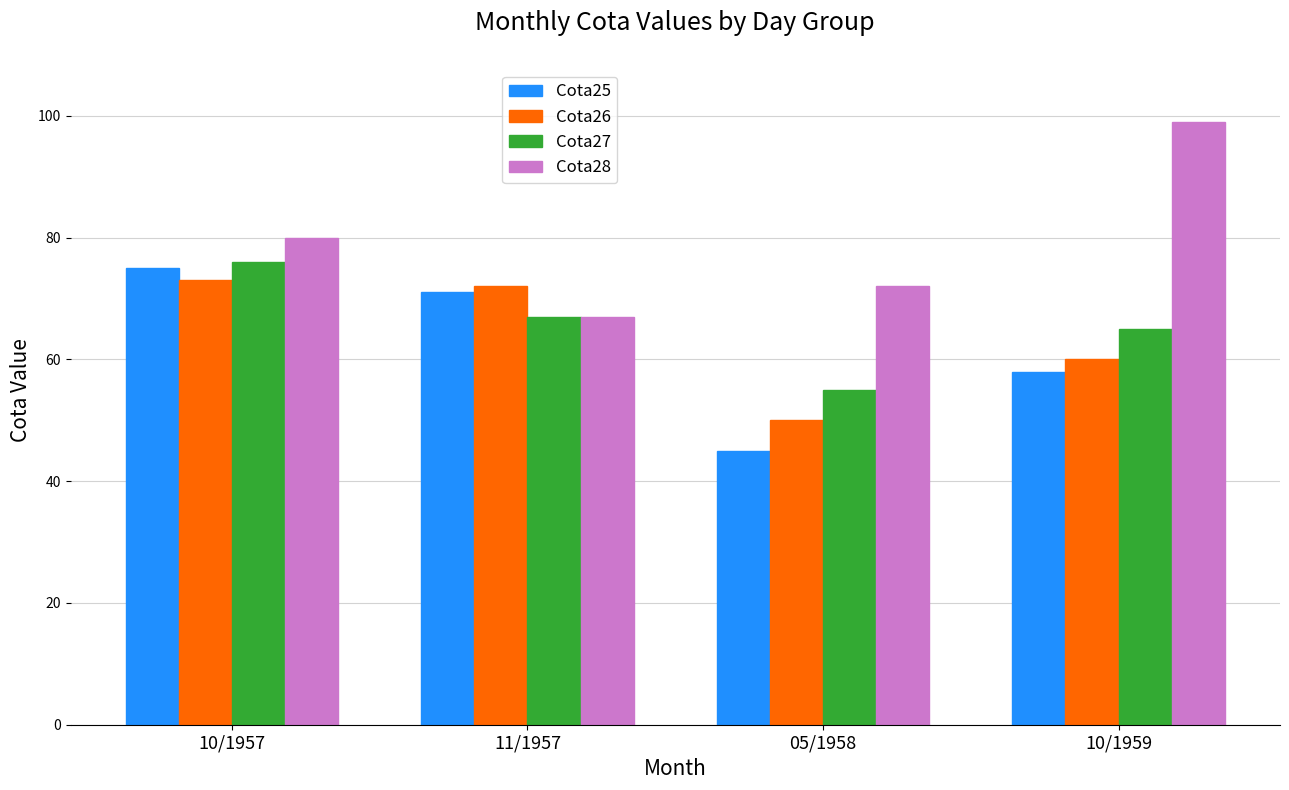

Are the bars grouped side by side (vs. stacked)?

Yes